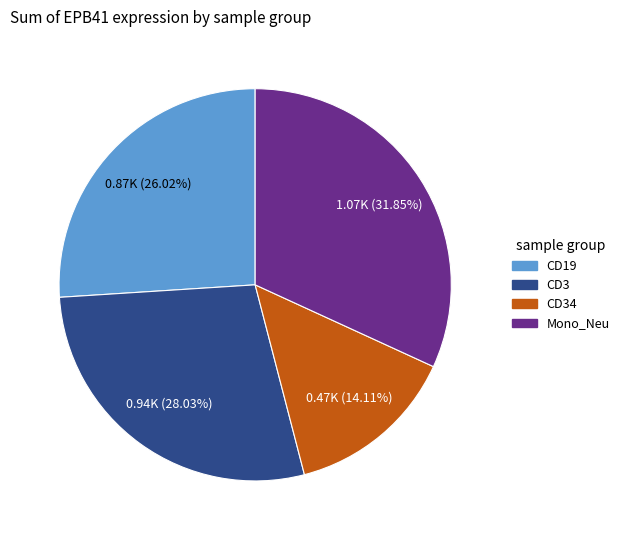

How many slices are in this pie chart?

4